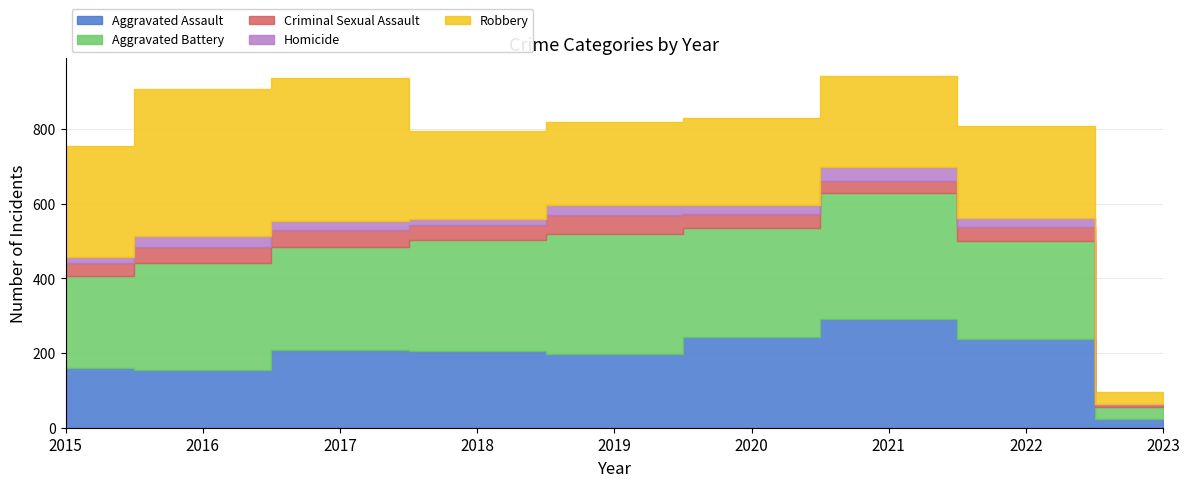

Between 2018 and 2023, which is larger?

2018